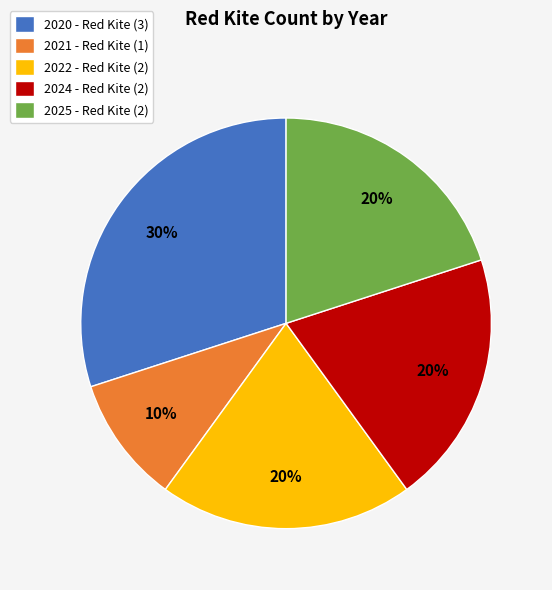

Approximately how many times larger is the value at 2024 compared to 2022?

1.0